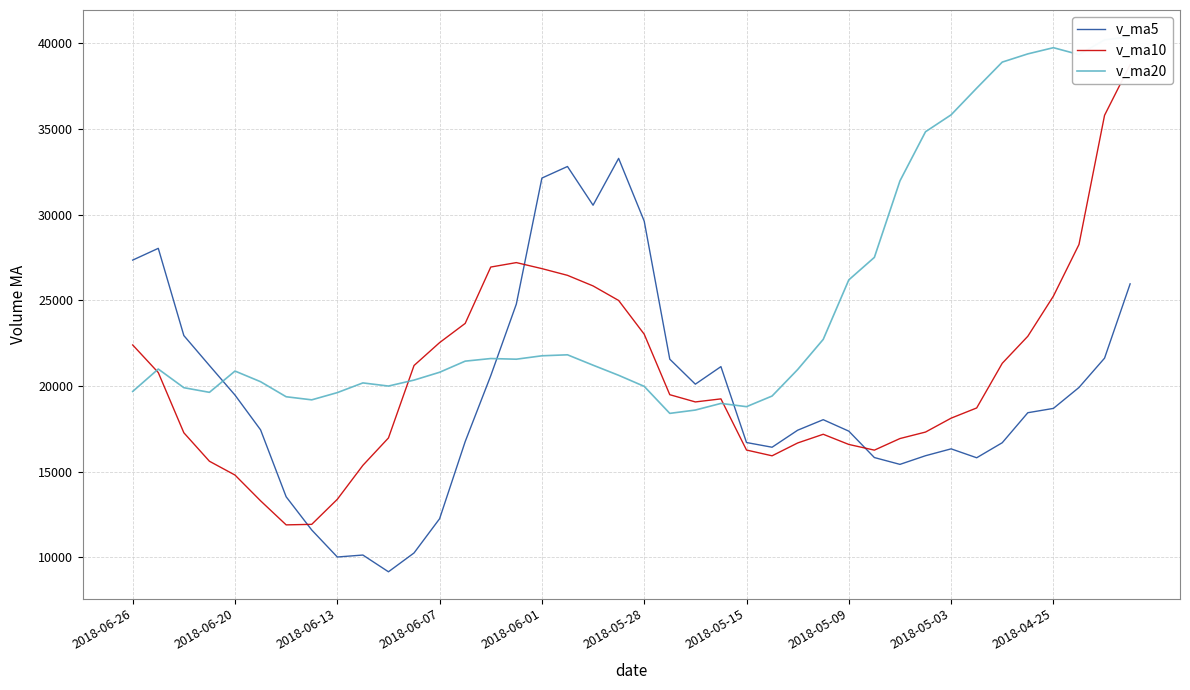

What is the label of the 24th point from the left?

23